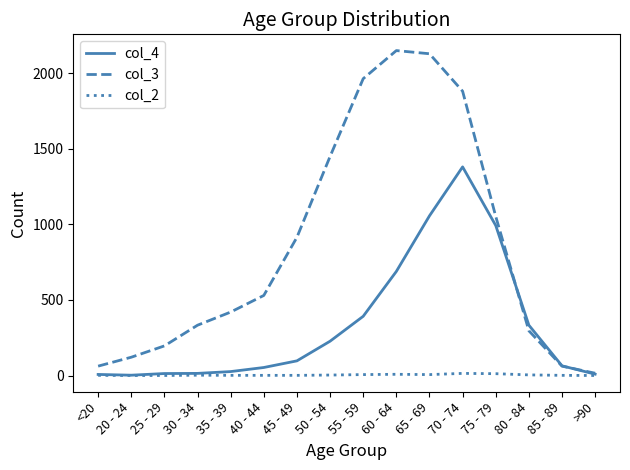

Read the col_4 value at 75 - 79, to the nearest 100.

1000